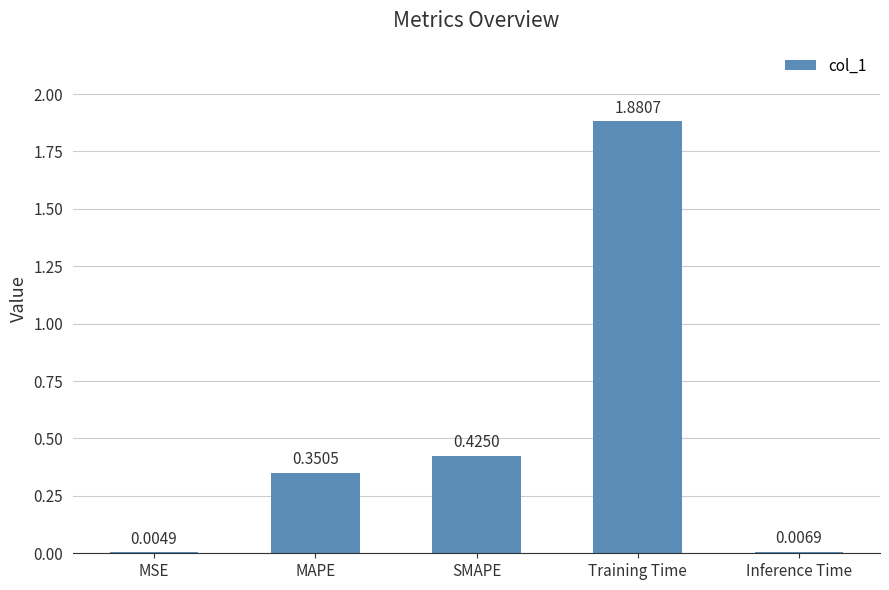

At which label is the value closest to 0?

MSE